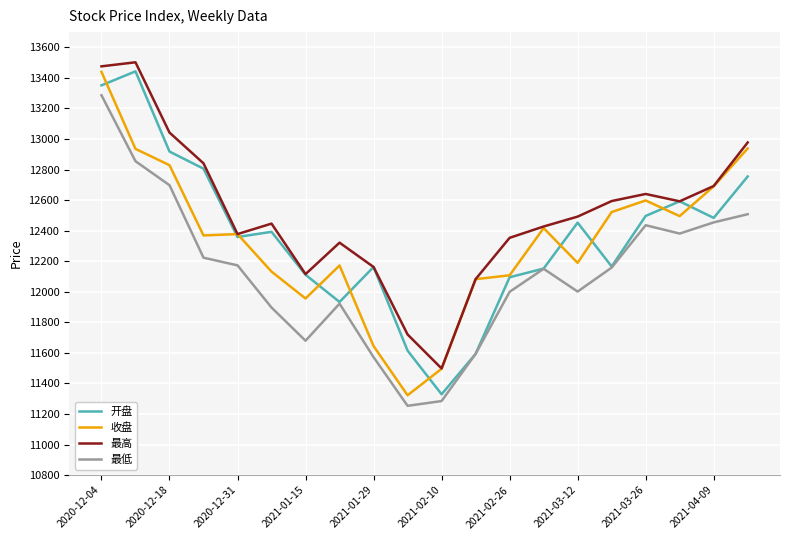

Which series has the largest total across all categories?

最高